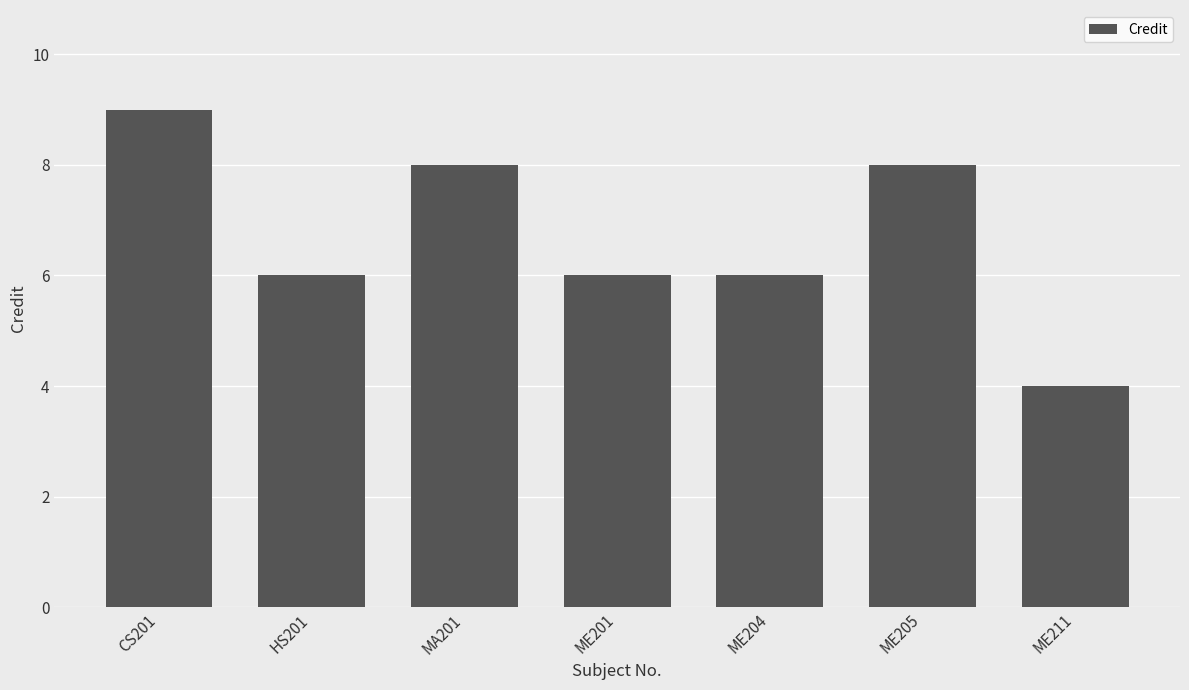

How many data points does each series have?

7